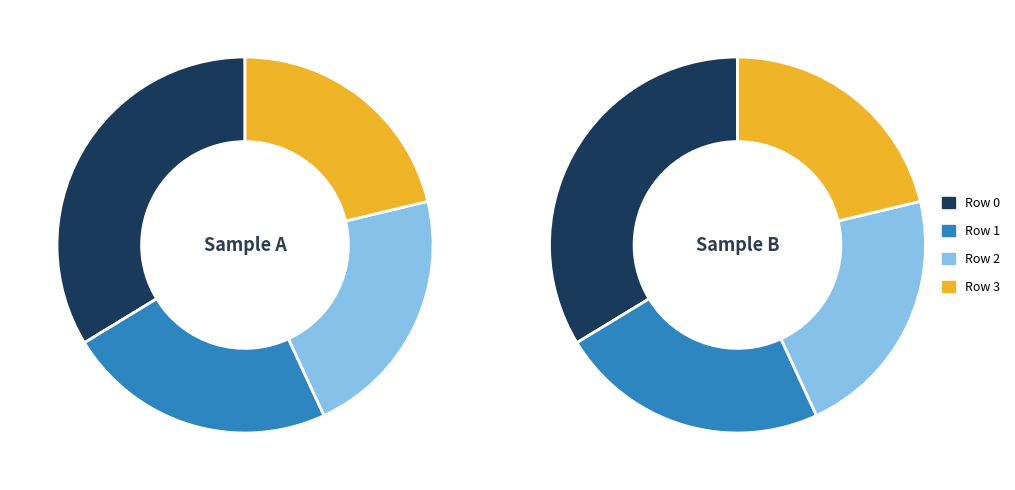

Count the number of slices in the pie.

4